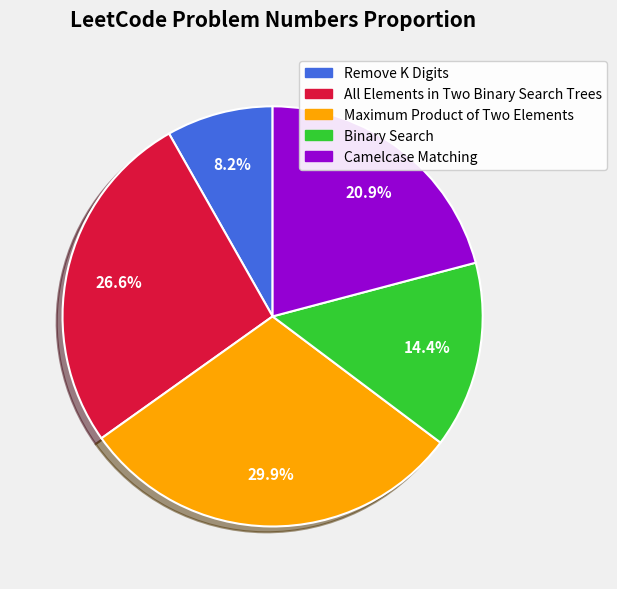

Is the sum of Maximum Product of Two Elements and All Elements in Two Binary Search Trees greater than half?

Yes